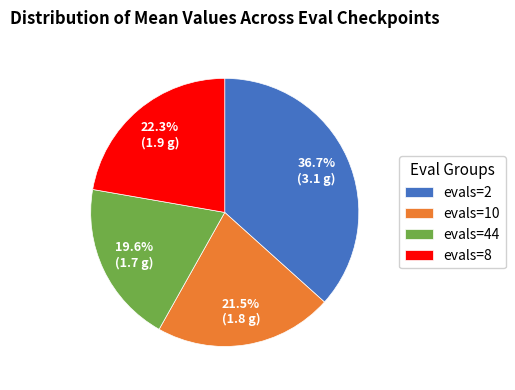

Between evals=2 and evals=8, which is larger?

evals=2